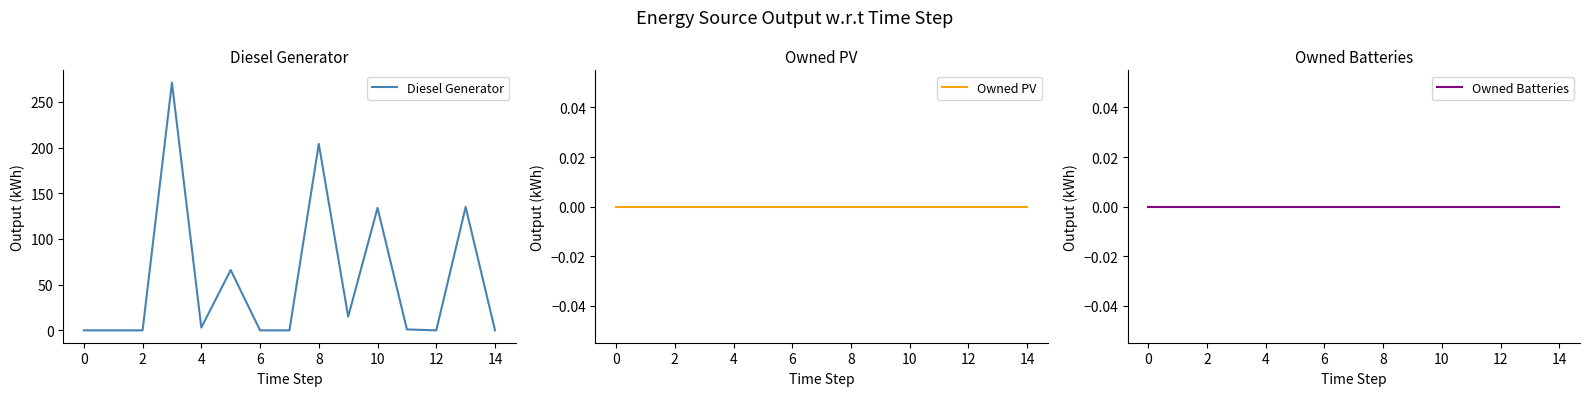

What is the average value of the Diesel Generator series?

55.3